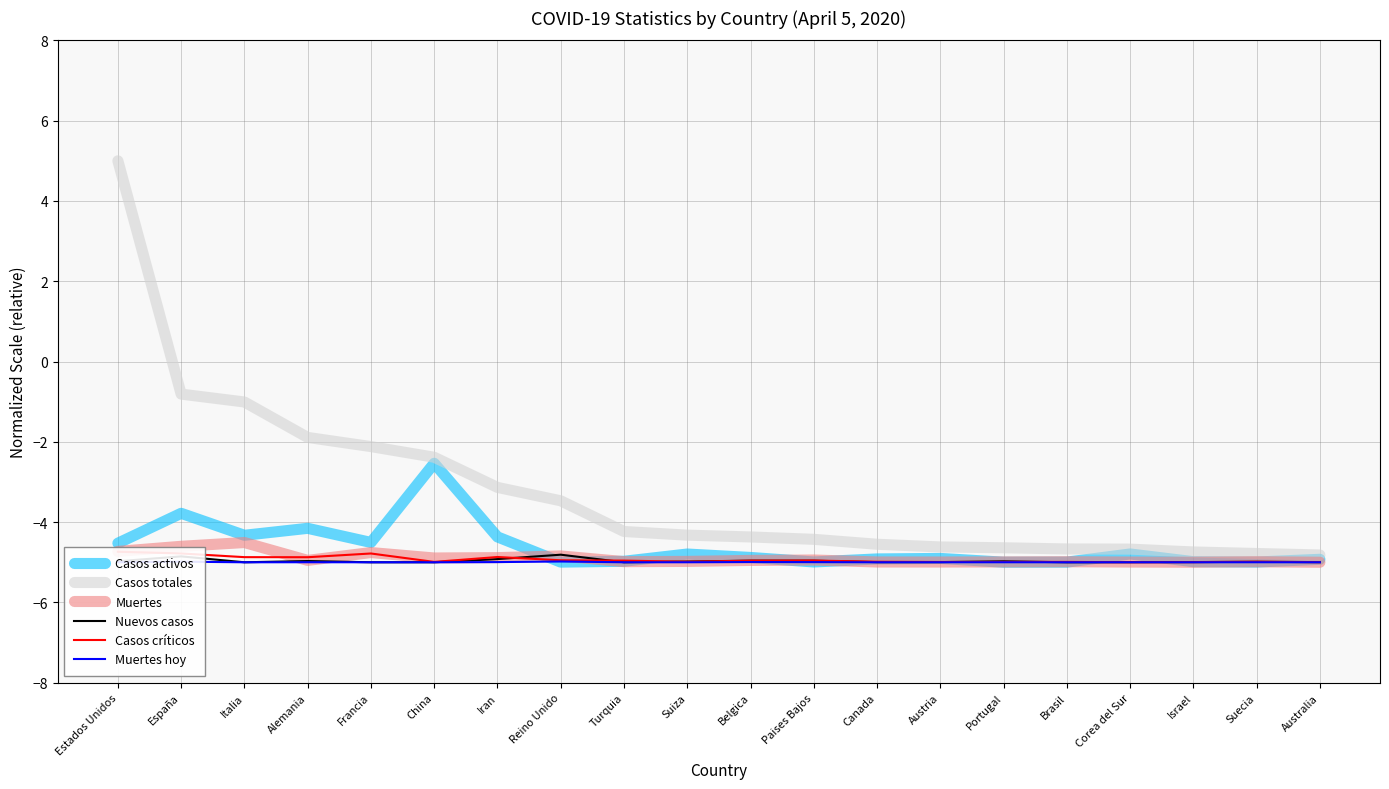

Rank the series by their maximum value, from highest to lowest.

Casos totales, Casos activos, Muertes, Casos críticos, Nuevos casos, Muertes hoy